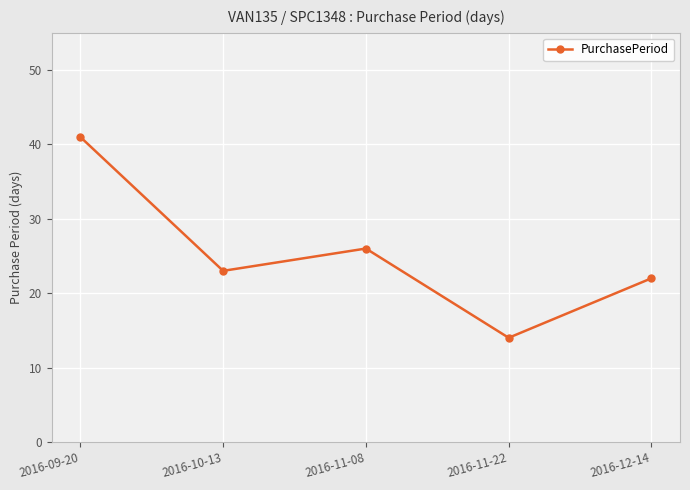

What is the label of the 1st point from the left?

2016-09-20